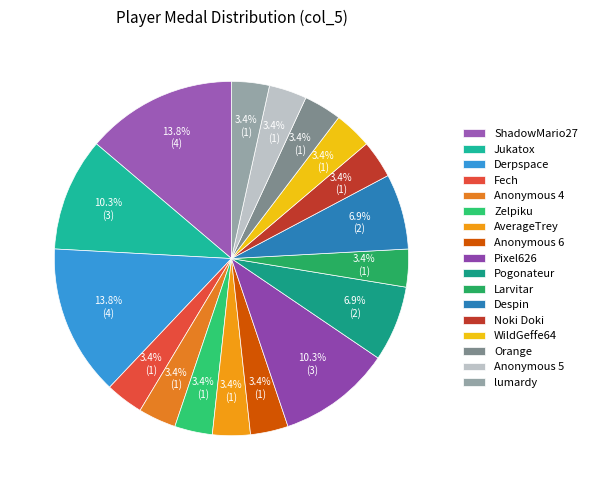

Count the number of slices in the pie.

17